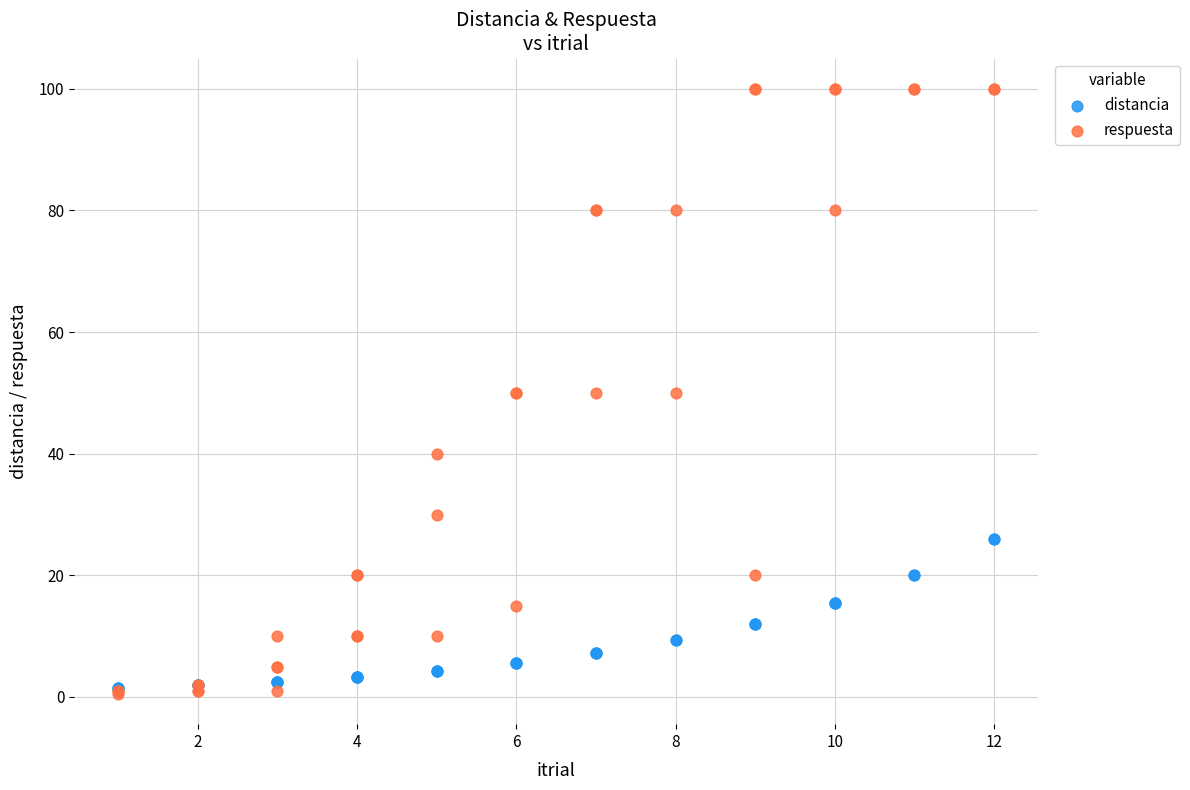

What are all the series names shown in the legend?

distancia, respuesta